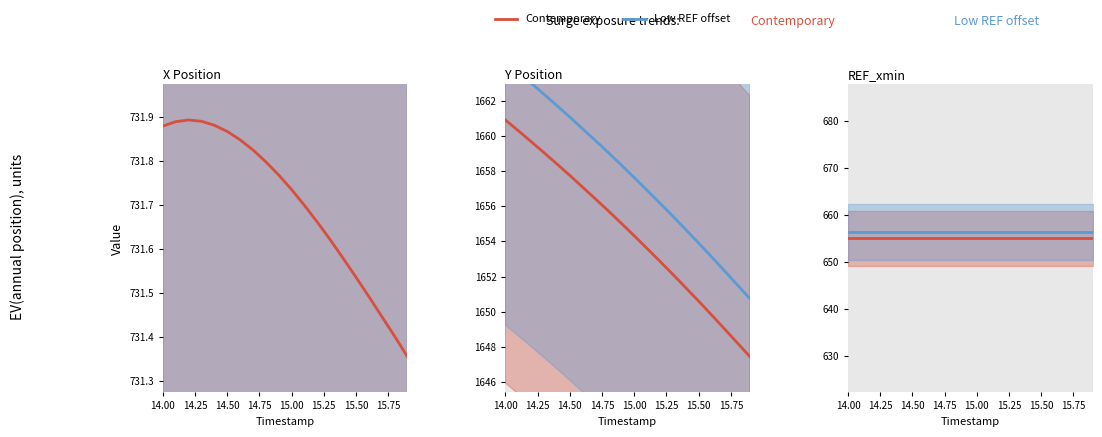

Does the chart have visible grid lines?

No